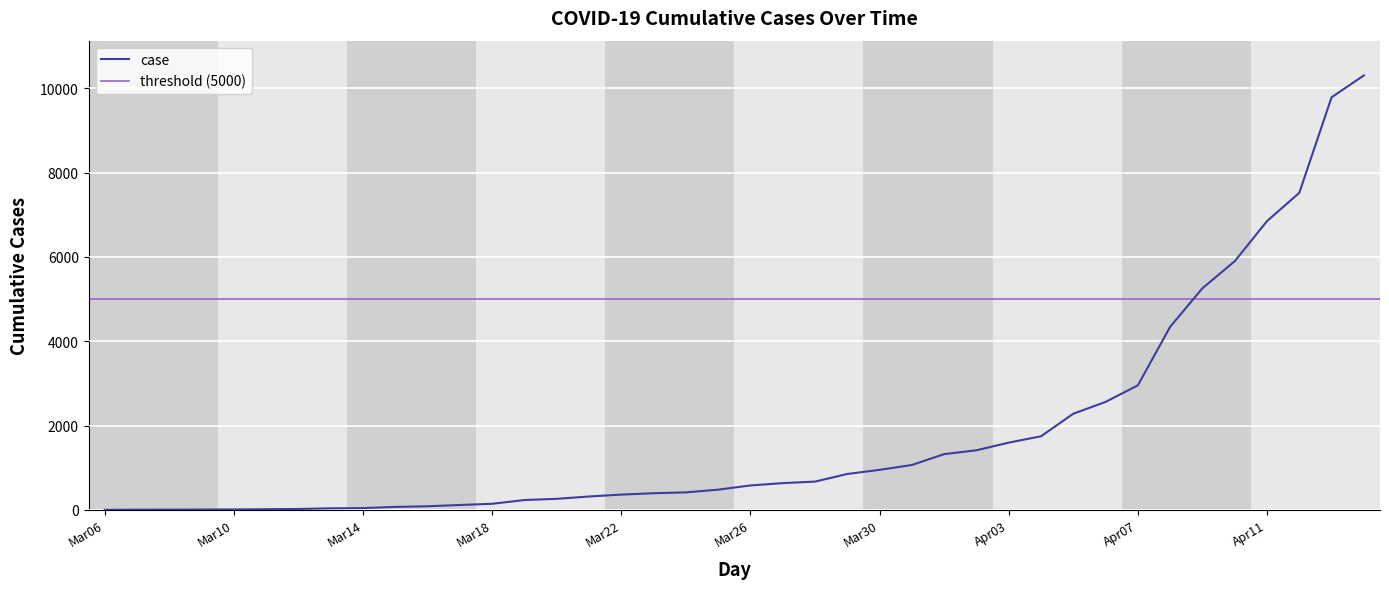

What is the difference between the second highest and minimum values?

9783